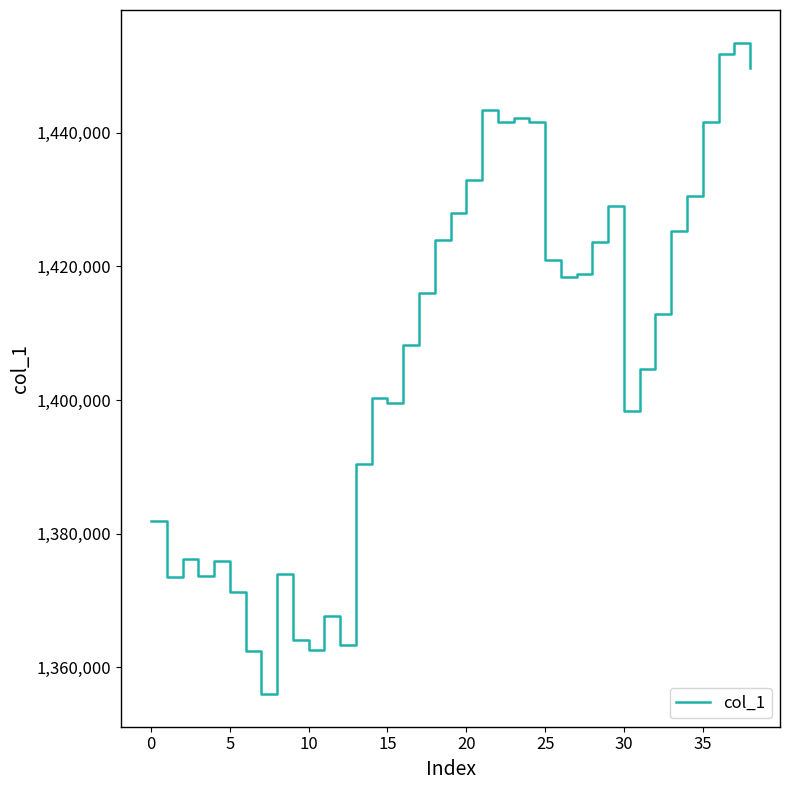

What is the minimum value shown in the chart?

1355946.5